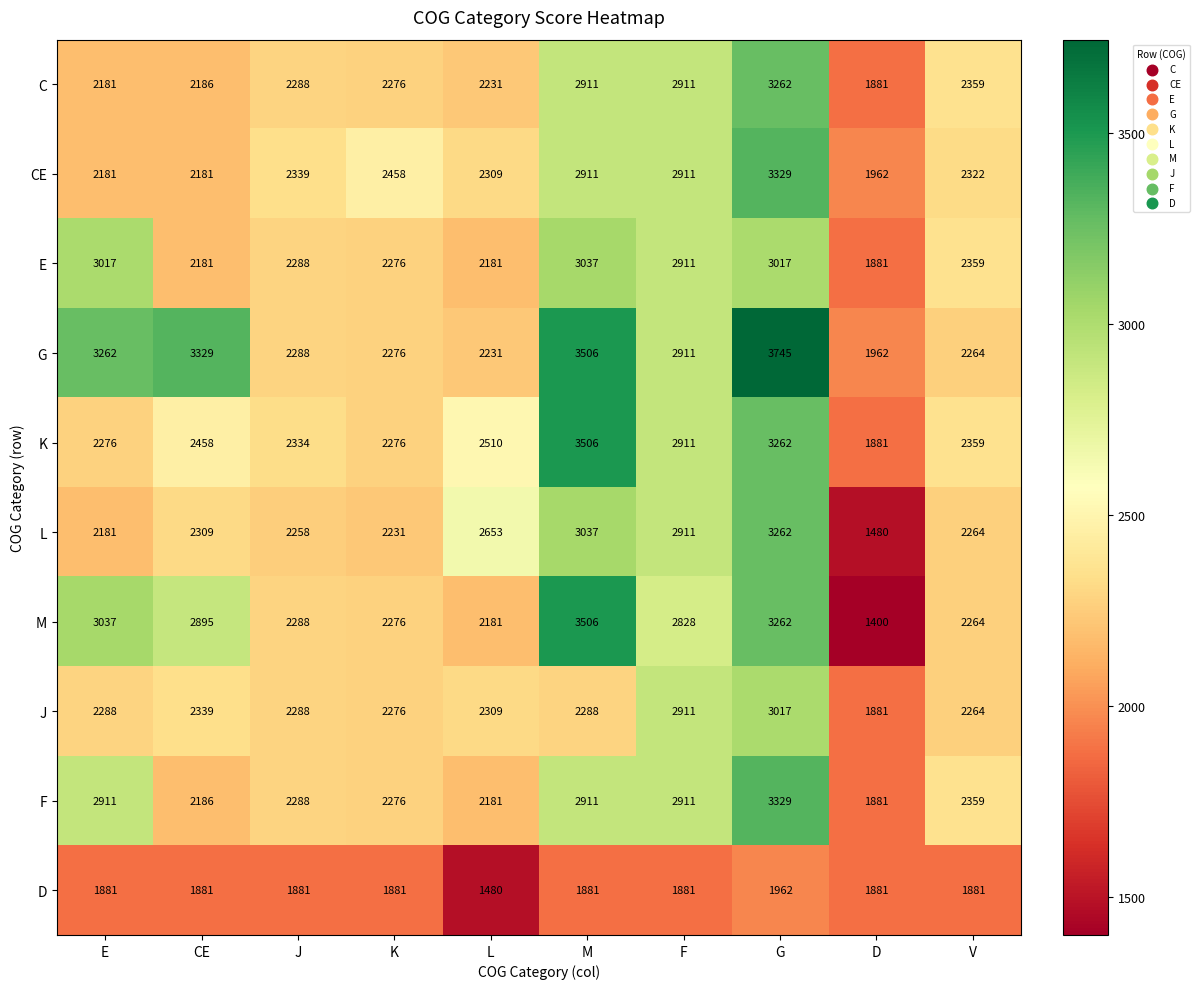

Where is G nearest to the value 2853?

F